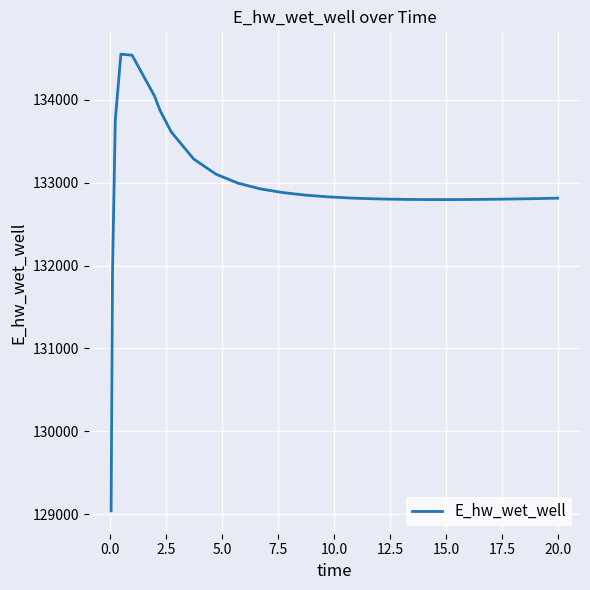

What is the greatest value displayed?

134548.9